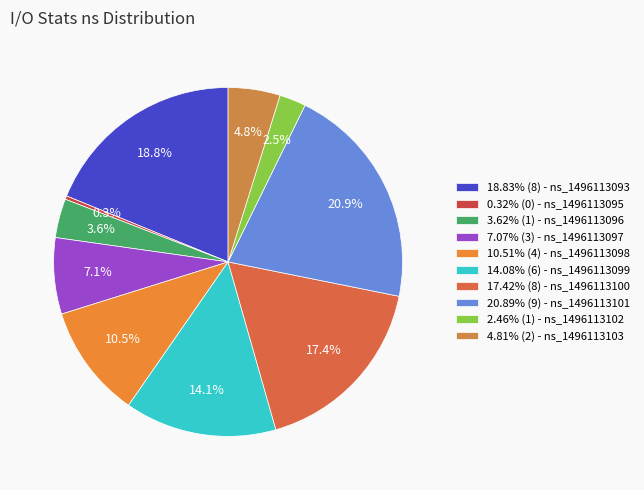

How many segments does this pie chart have?

10